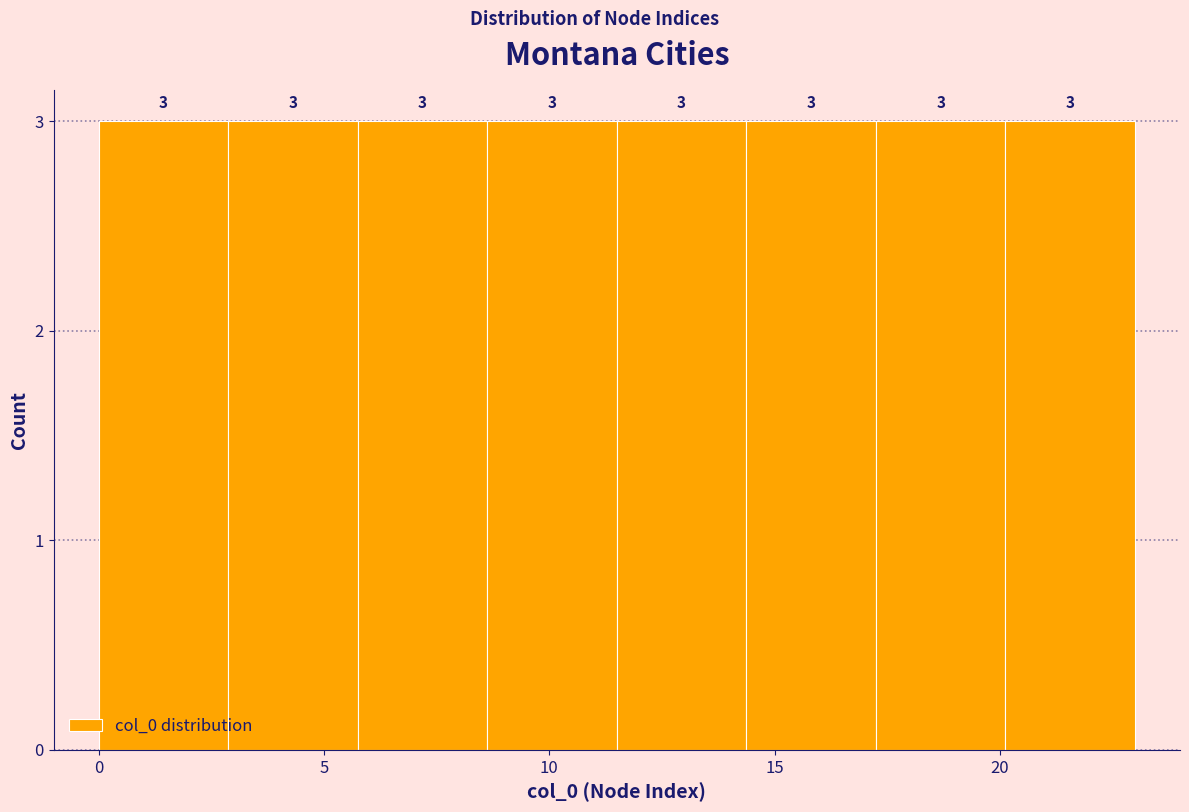

Reading left to right, list every bar in this chart as the range it spans on the x-axis followed by its height. The bar edges are not printed on the chart, so give them approximately, as read against the axis.

0.0 to 3.0: 3
3.0 to 6.0: 3
6.0 to 8.5: 3
8.5 to 11.5: 3
11.5 to 14.5: 3
14.5 to 17.5: 3
17.5 to 20.0: 3
20.0 to 23.0: 3